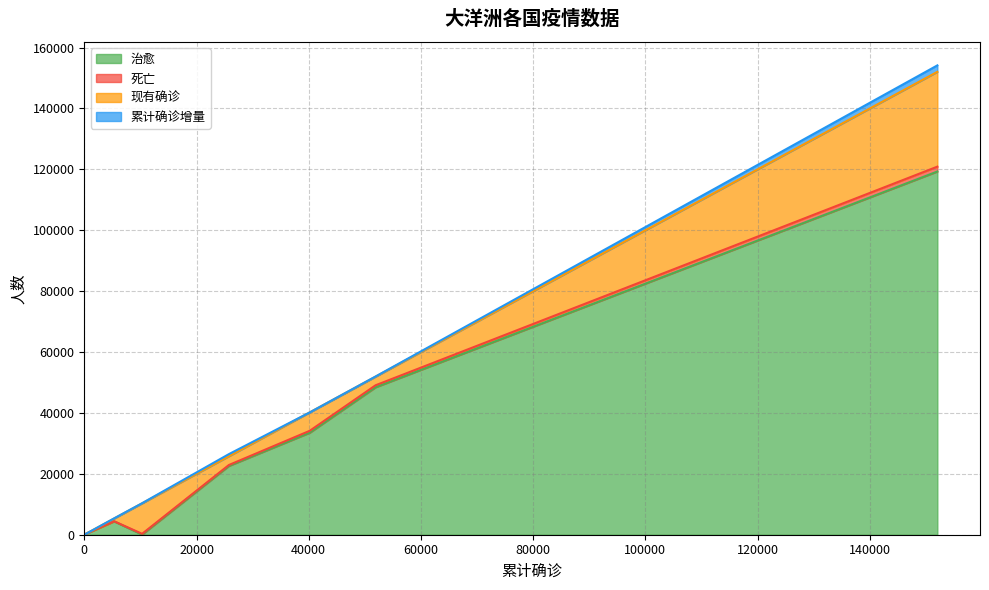

True or false: 现有确诊 and 死亡 intersect in this chart.

False